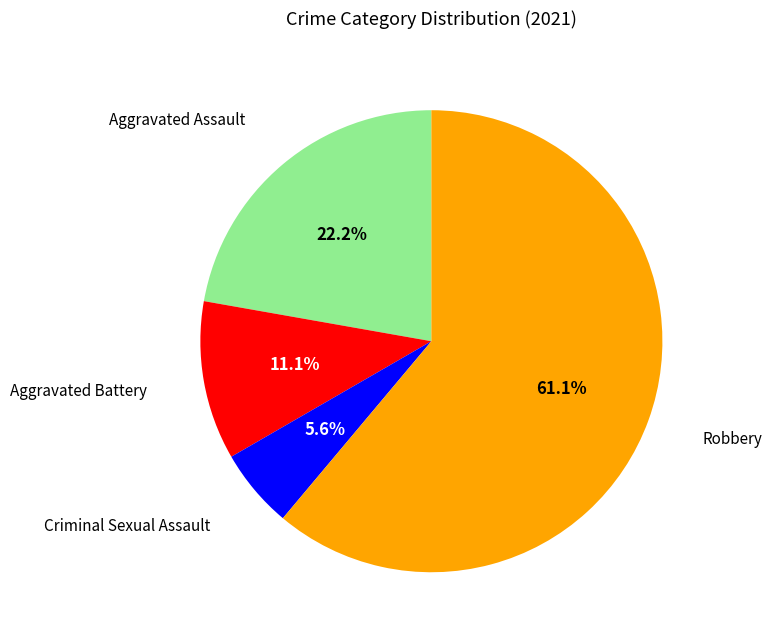

Is there any slice that represents more than half of the pie?

Yes